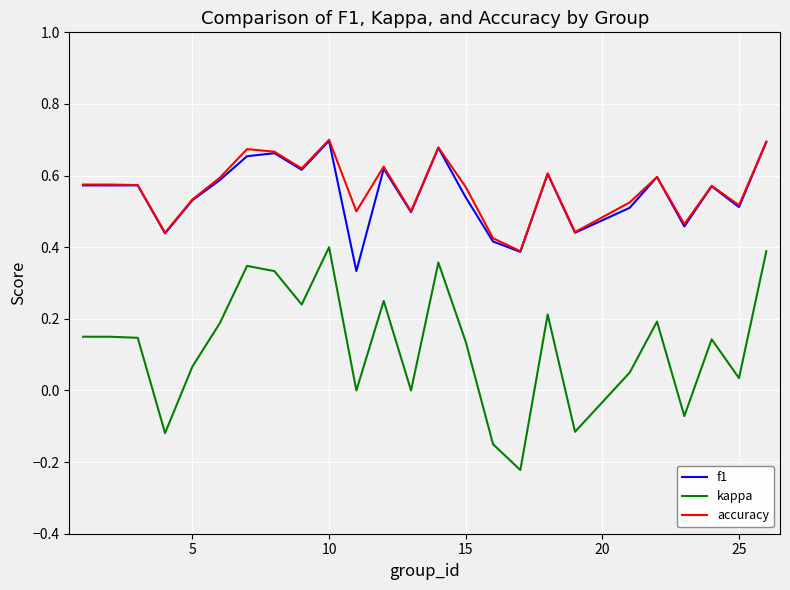

Which series has the widest spread of values?

kappa